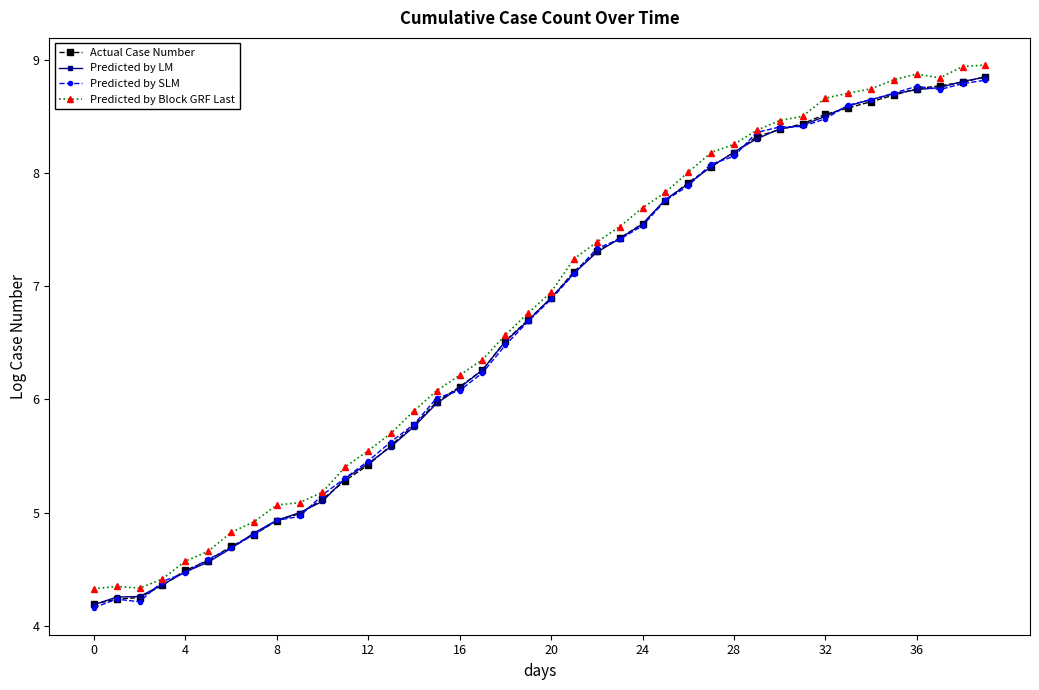

What is the minimum value shown in the chart?

4.2